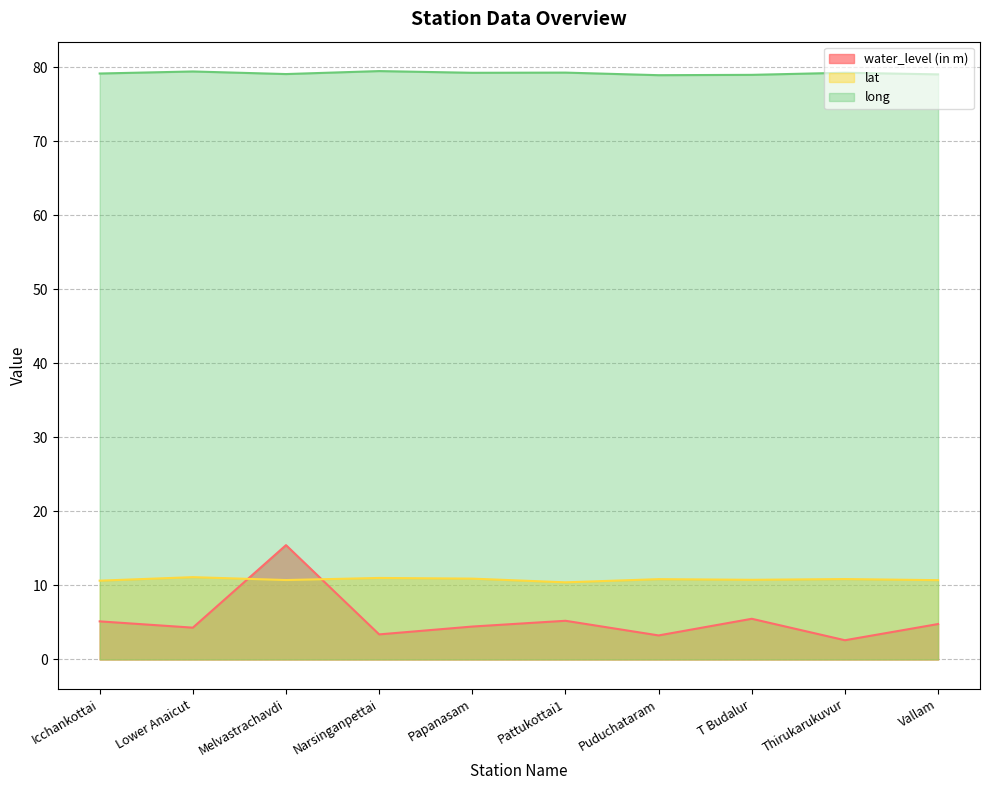

Which category has the lowest value in the lat series?

Pattukottai1